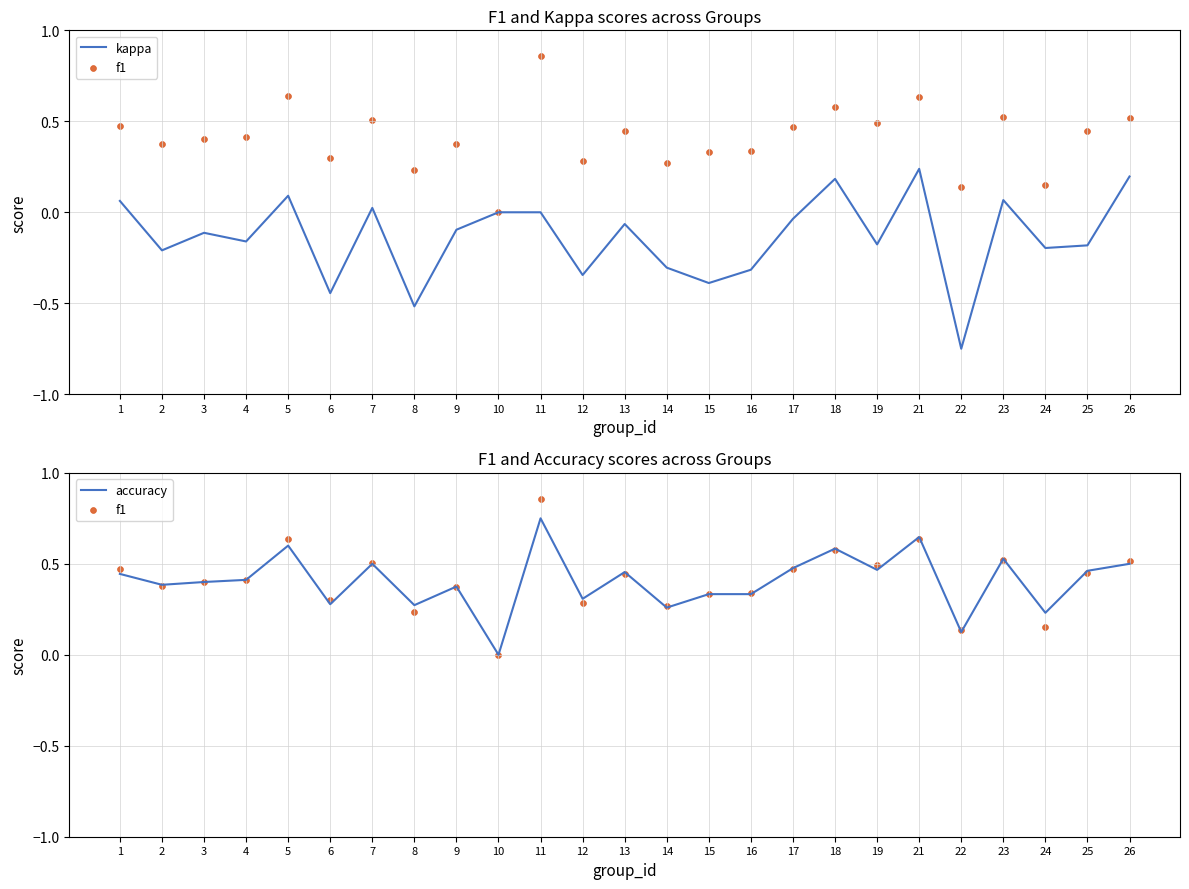

What are all the series names shown in the legend?

kappa, f1, accuracy